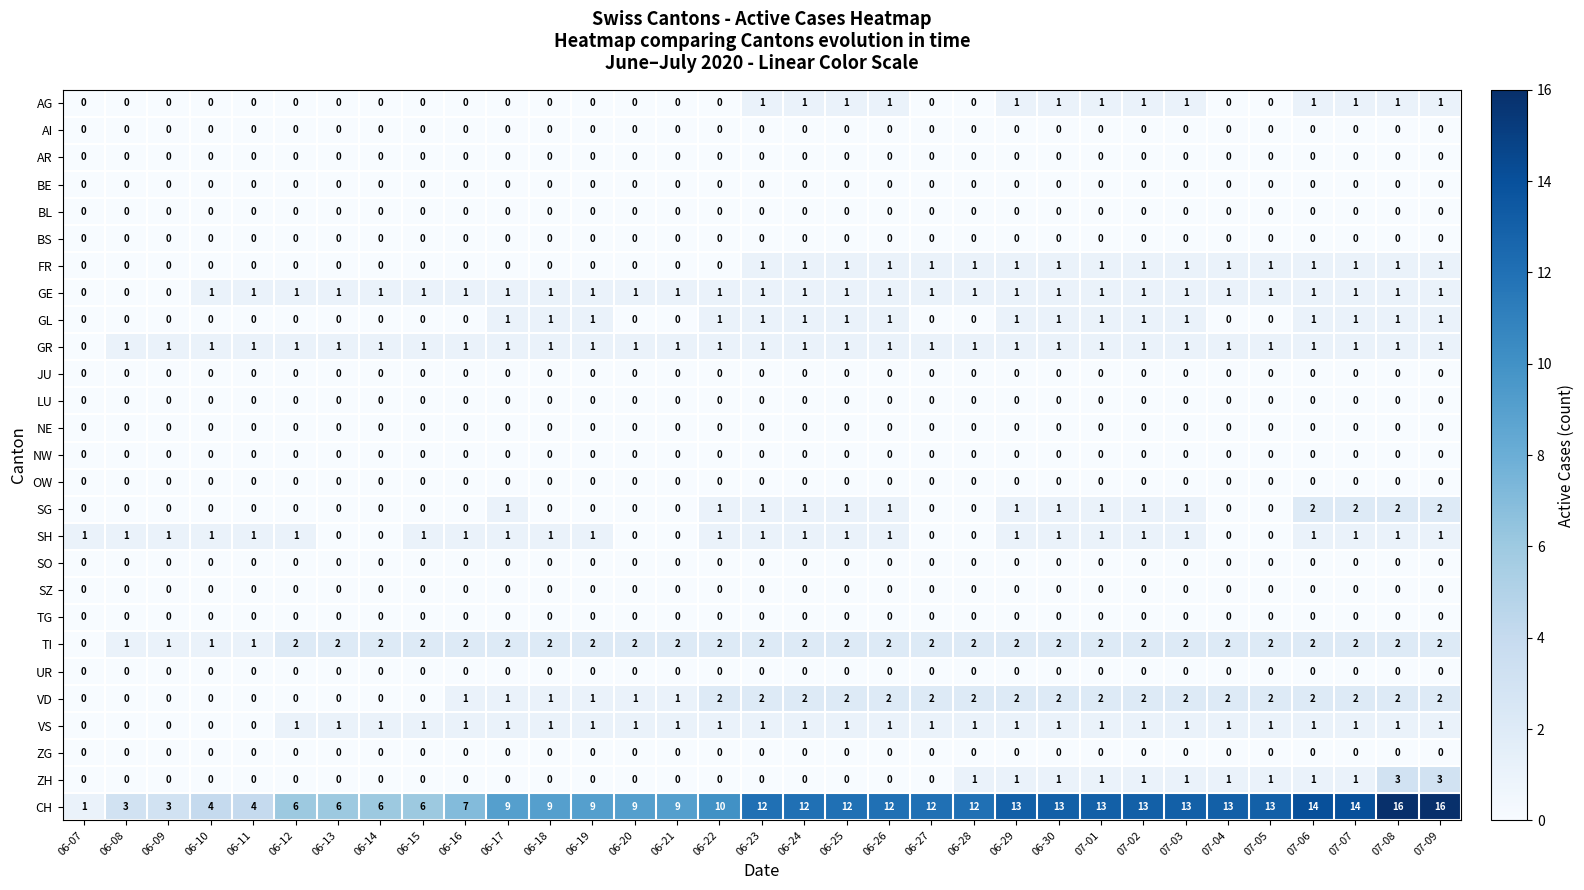

Which series changed the most between 06-09 and 07-07?

CH